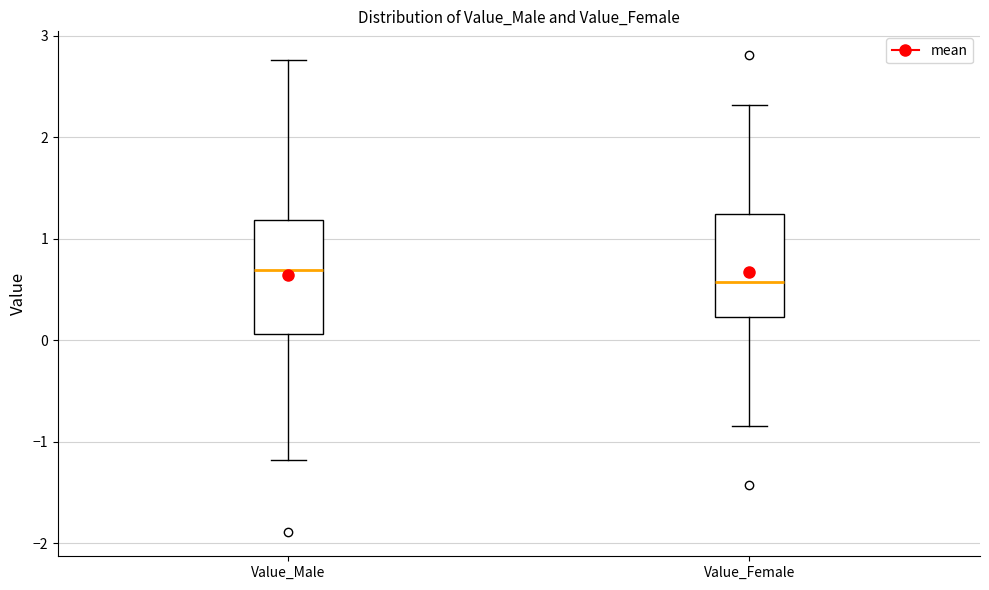

Reading left to right, transcribe this box plot: for each box, give where its median line is, the range the box spans, and where its two whiskers end, as read against the y-axis. The values are not printed on the chart, so give them approximately, as read against the axis.

Value_Male: median 0.7, box 0.1 to 1.2, whiskers -1.2 to 2.8
Value_Female: median 0.6, box 0.2 to 1.2, whiskers -0.8 to 2.3